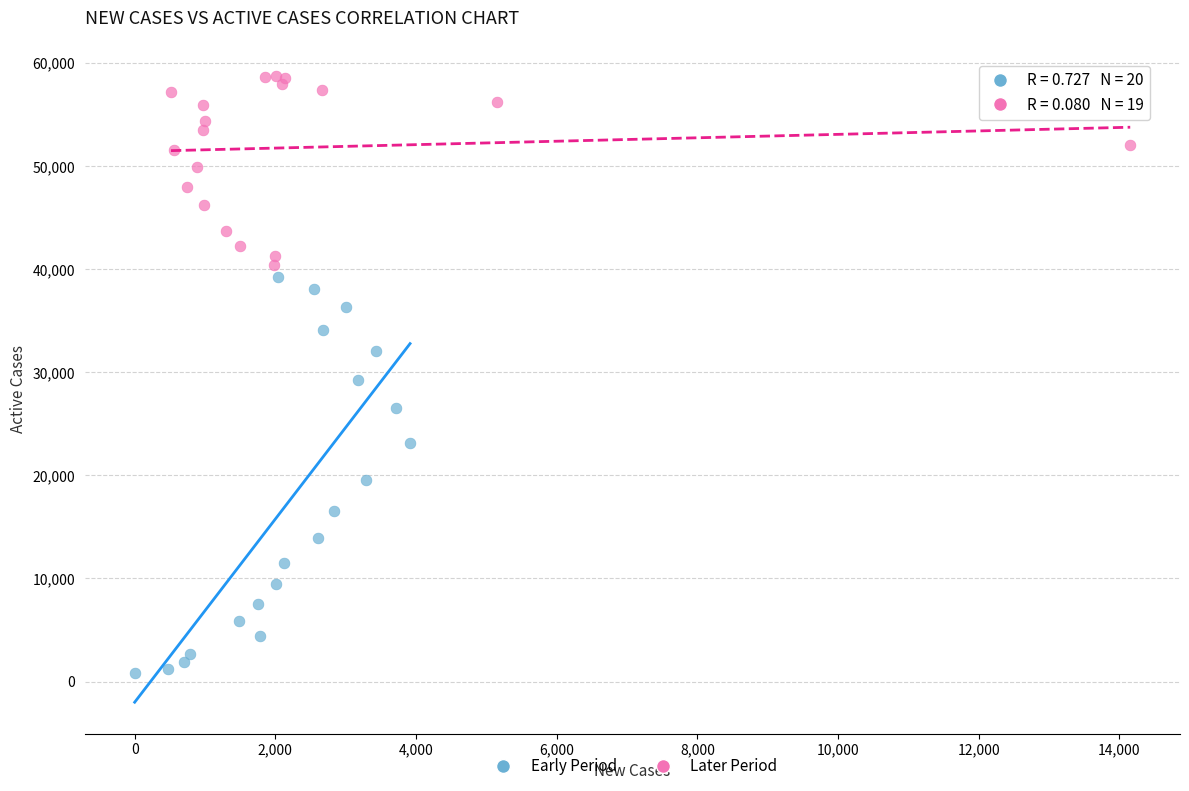

Which series reaches the maximum Y coordinate?

Later Period